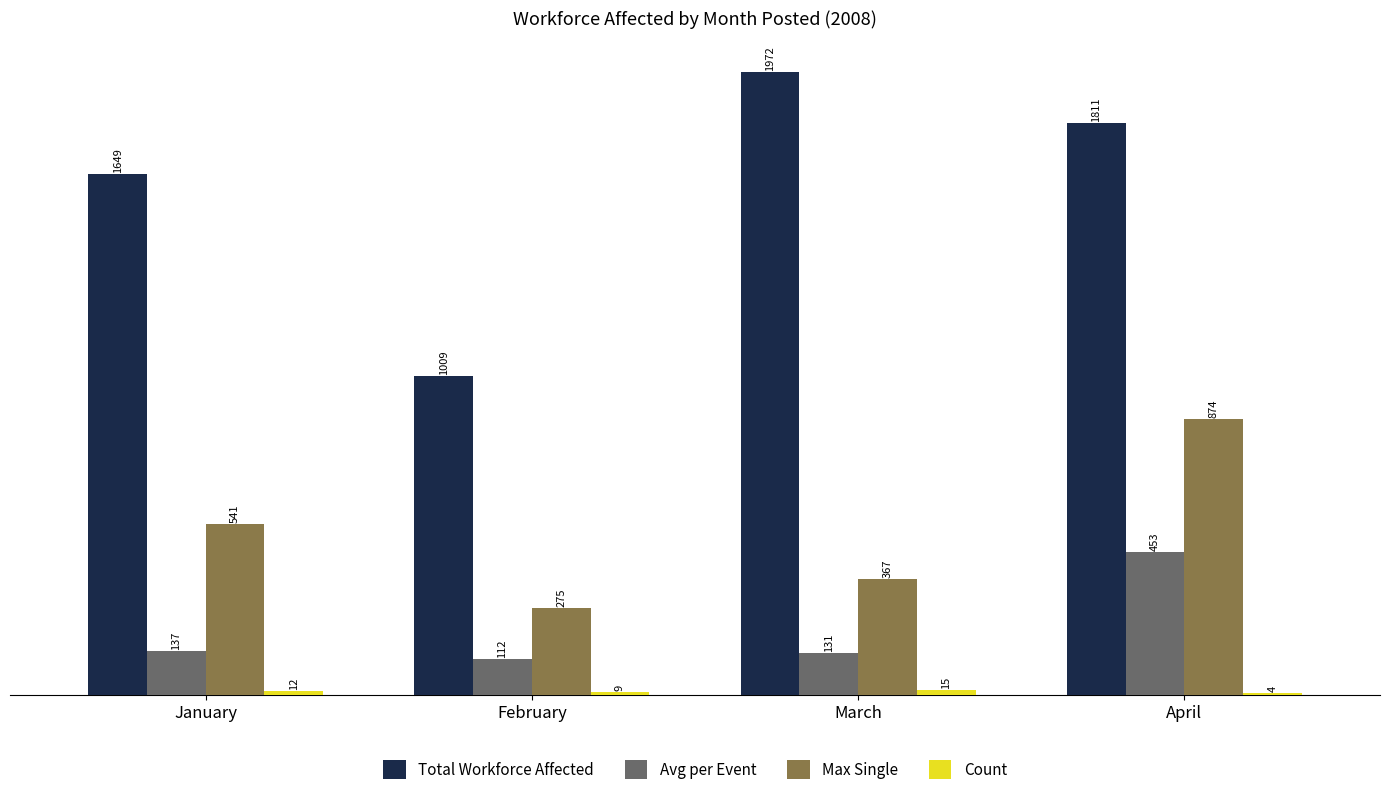

At which category does the chart reach its peak across all series?

March